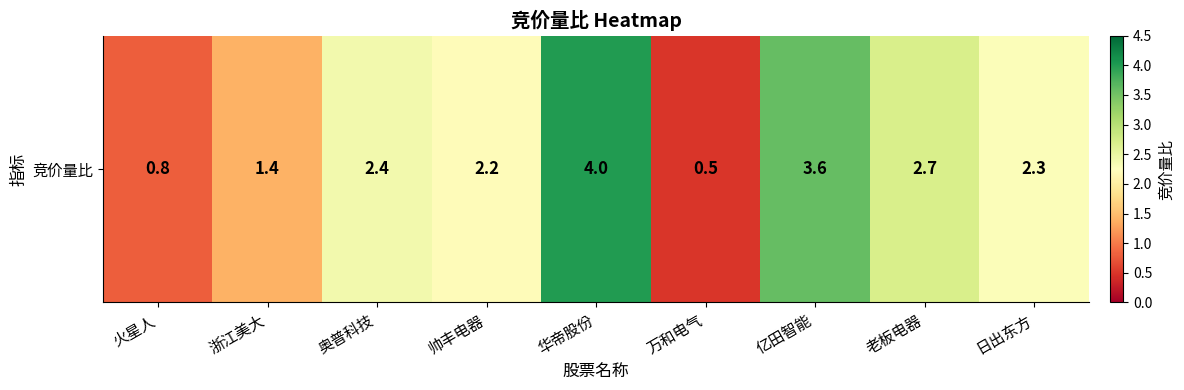

Approximately how many times larger is the value at 华帝股份 compared to 浙江美大?

2.9